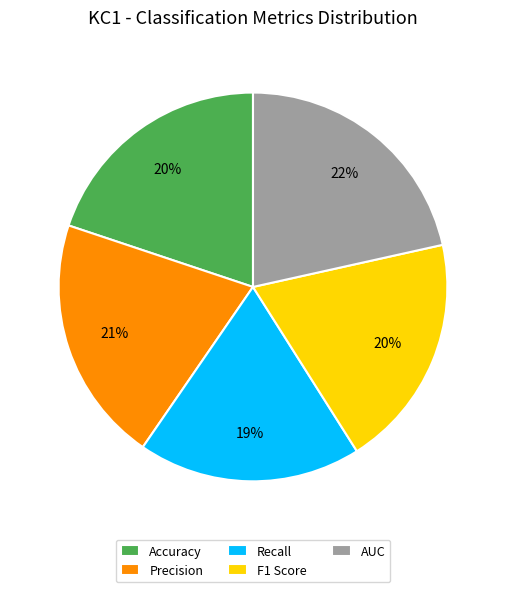

Which has a higher value, Precision or AUC?

AUC